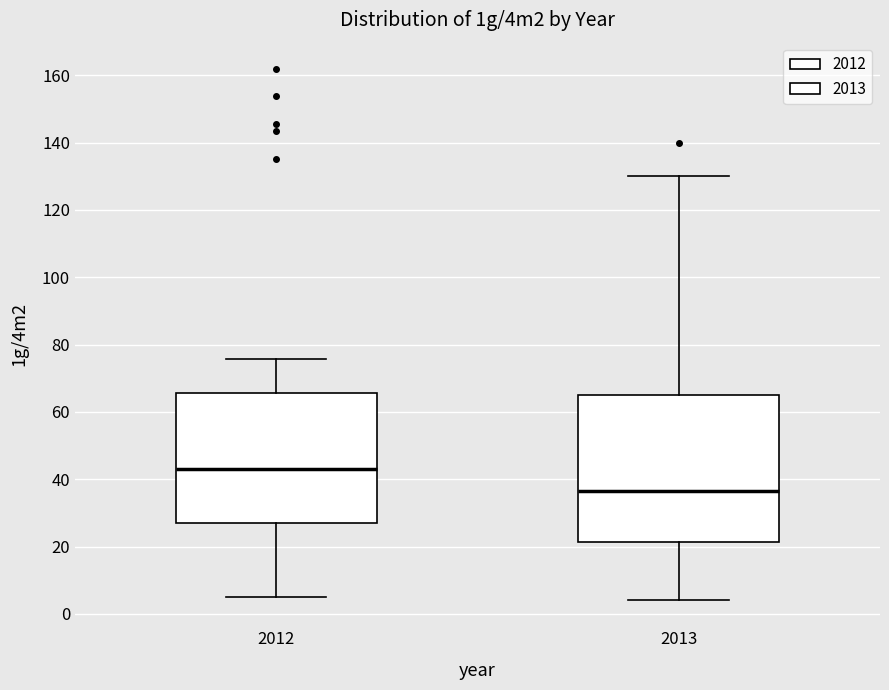

Which box is the tallest, from its lower edge to its upper edge?

2013